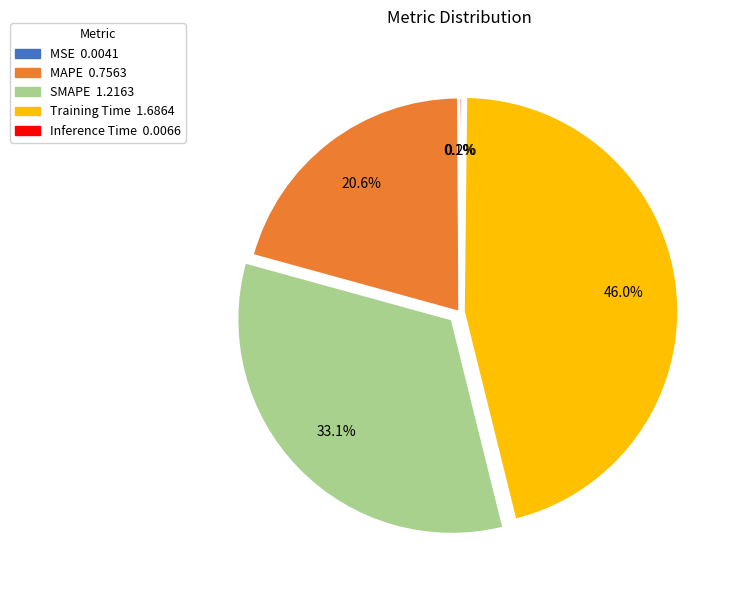

To the nearest percent, what is the average slice percentage?

20%